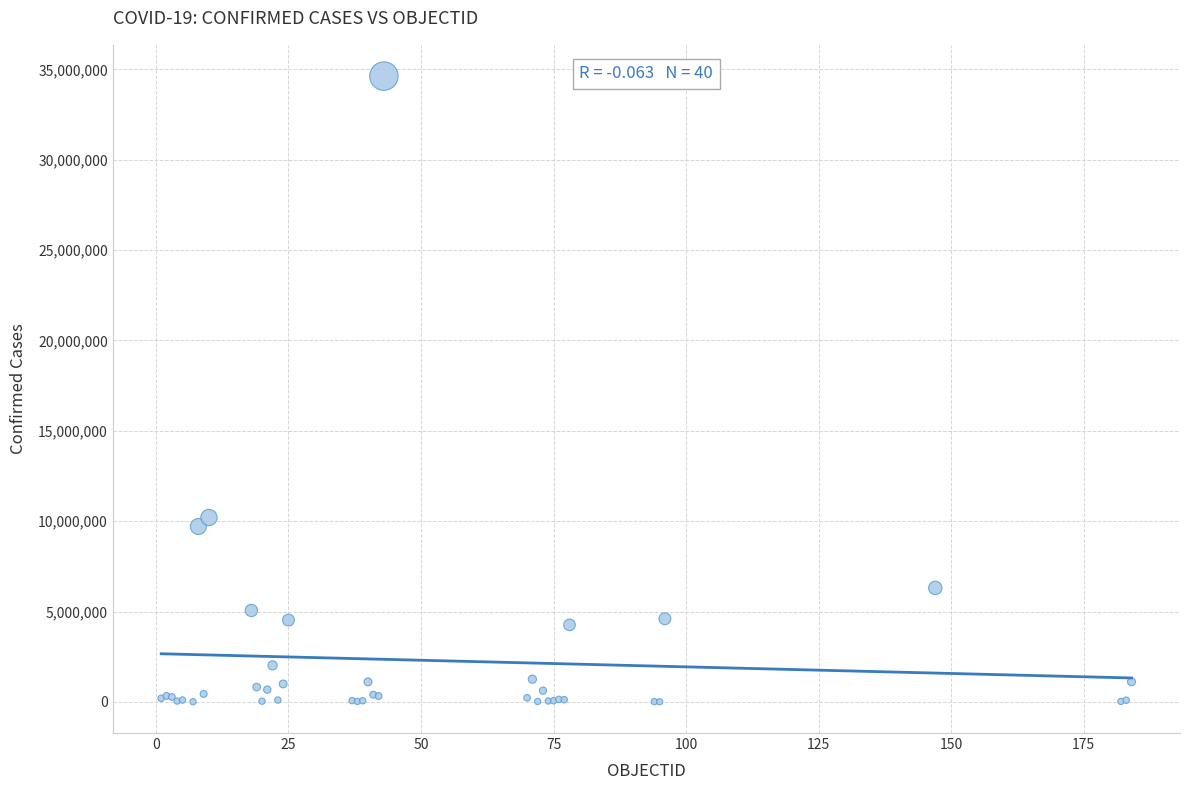

What Y value in the scatter plot is closest to 17316000?

10201791